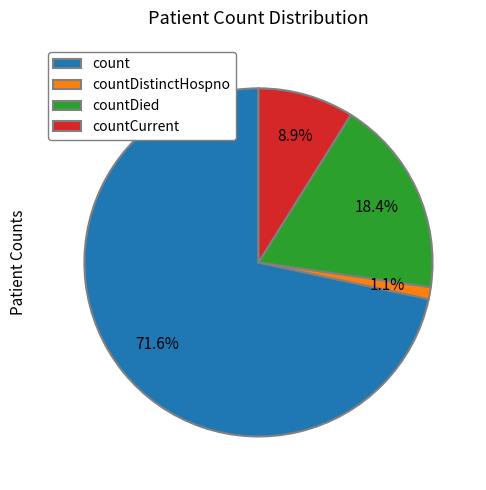

To the nearest percent, what portion does countDistinctHospno represent?

1%